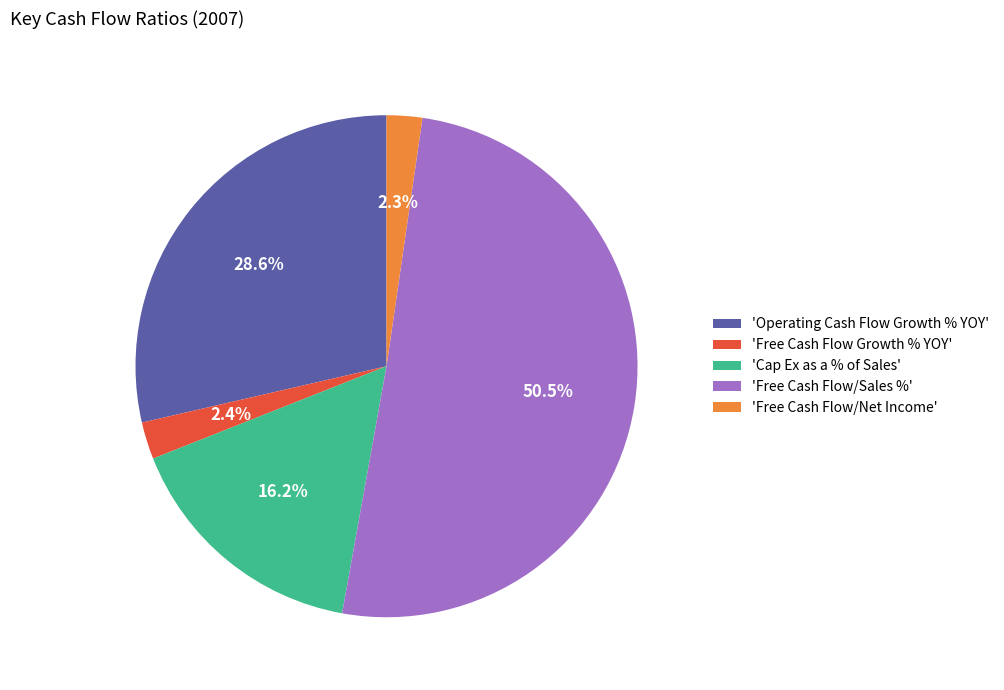

How many segments does this pie chart have?

5